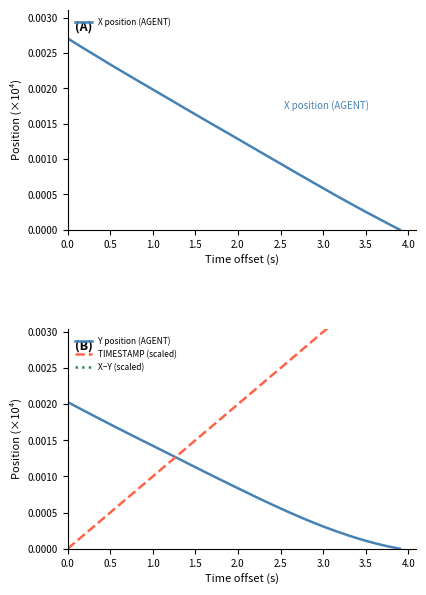

Rank the series by their maximum value, from lowest to highest.

Y position (AGENT), X position (AGENT), TIMESTAMP (scaled), X−Y (scaled)